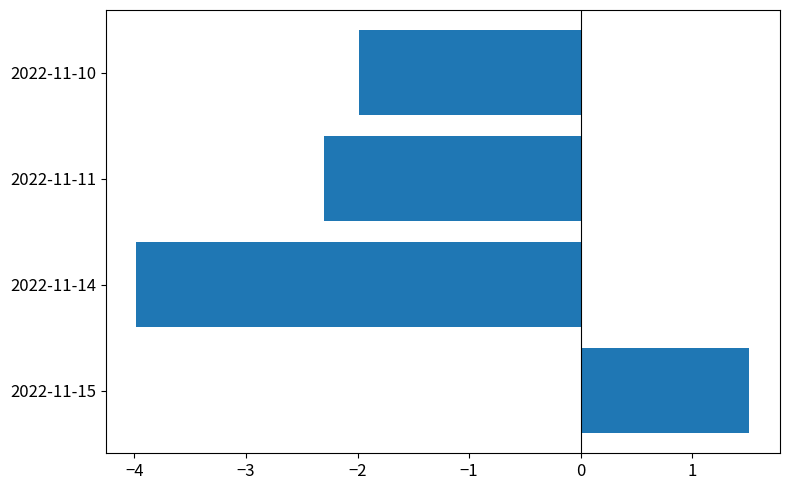

How many values are below zero?

3